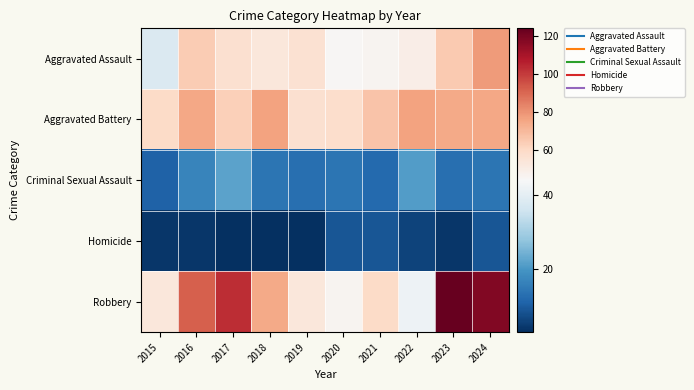

Reading right to left, extract all data points from this chart.

Aggravated Assault: 2024=78	2023=65	2022=49	2021=46	2020=45	2019=56	2018=53	2017=57	2016=64	2015=38
Aggravated Battery: 2024=75	2023=74	2022=76	2021=67	2020=58	2019=57	2018=76	2017=63	2016=75	2015=59
Criminal Sexual Assault: 2024=14	2023=13	2022=21	2021=12	2020=14	2019=13	2018=14	2017=22	2016=17	2015=11
Homicide: 2024=9	2023=4	2022=6	2021=9	2020=9	2019=3	2018=3	2017=3	2016=4	2015=4
Robbery: 2024=118	2023=124	2022=42	2021=59	2020=46	2019=53	2018=74	2017=103	2016=92	2015=53